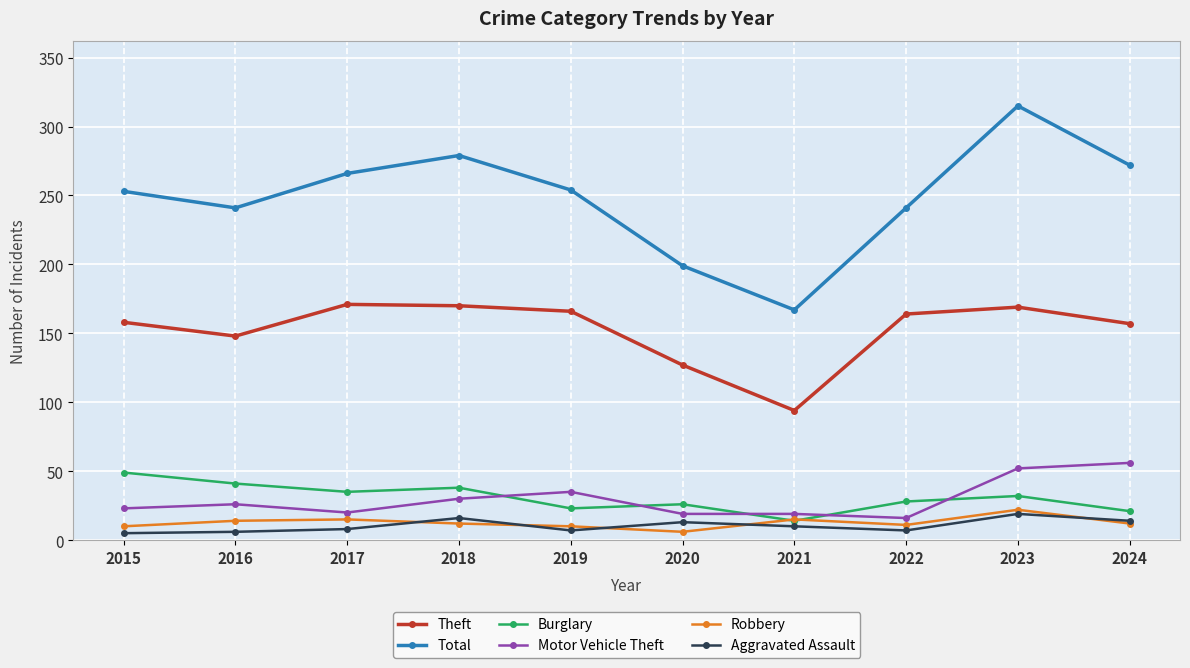

What is the difference between the maximum and minimum values in the Burglary series?

35